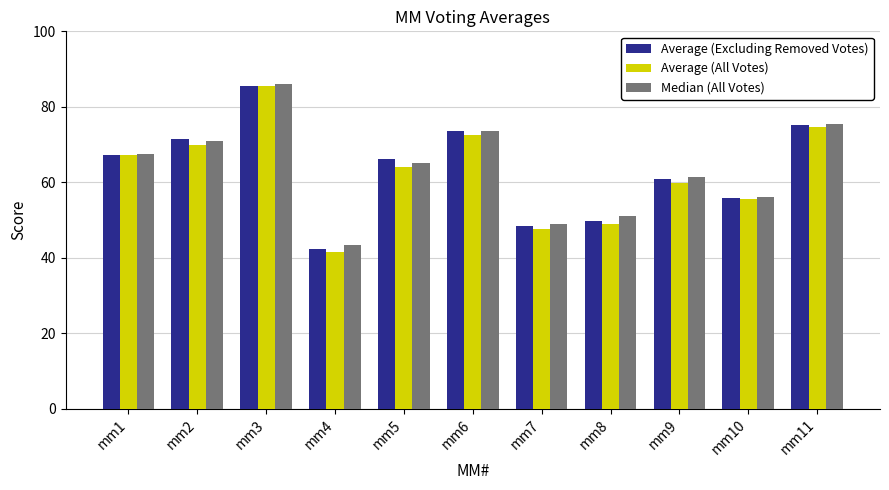

What is the average value of the Average (All Votes) series?

62.5